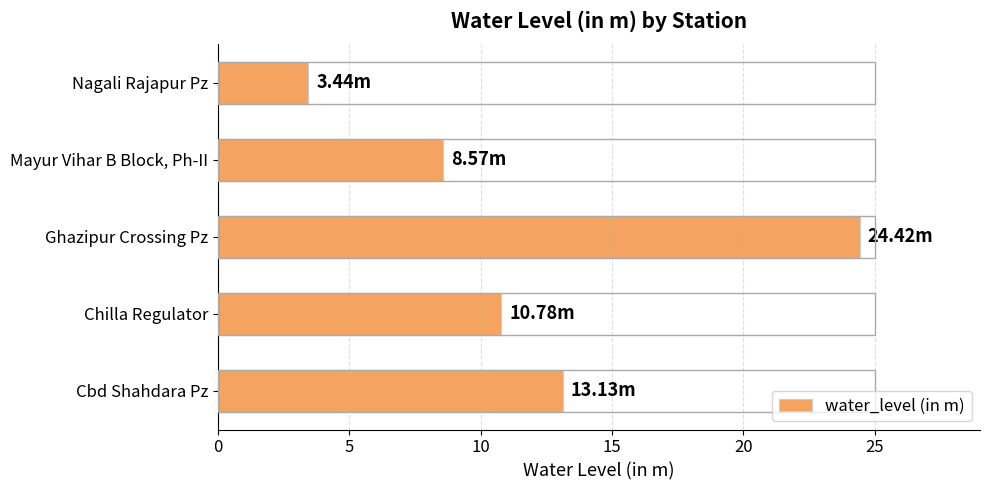

What is the greatest value displayed?

24.4